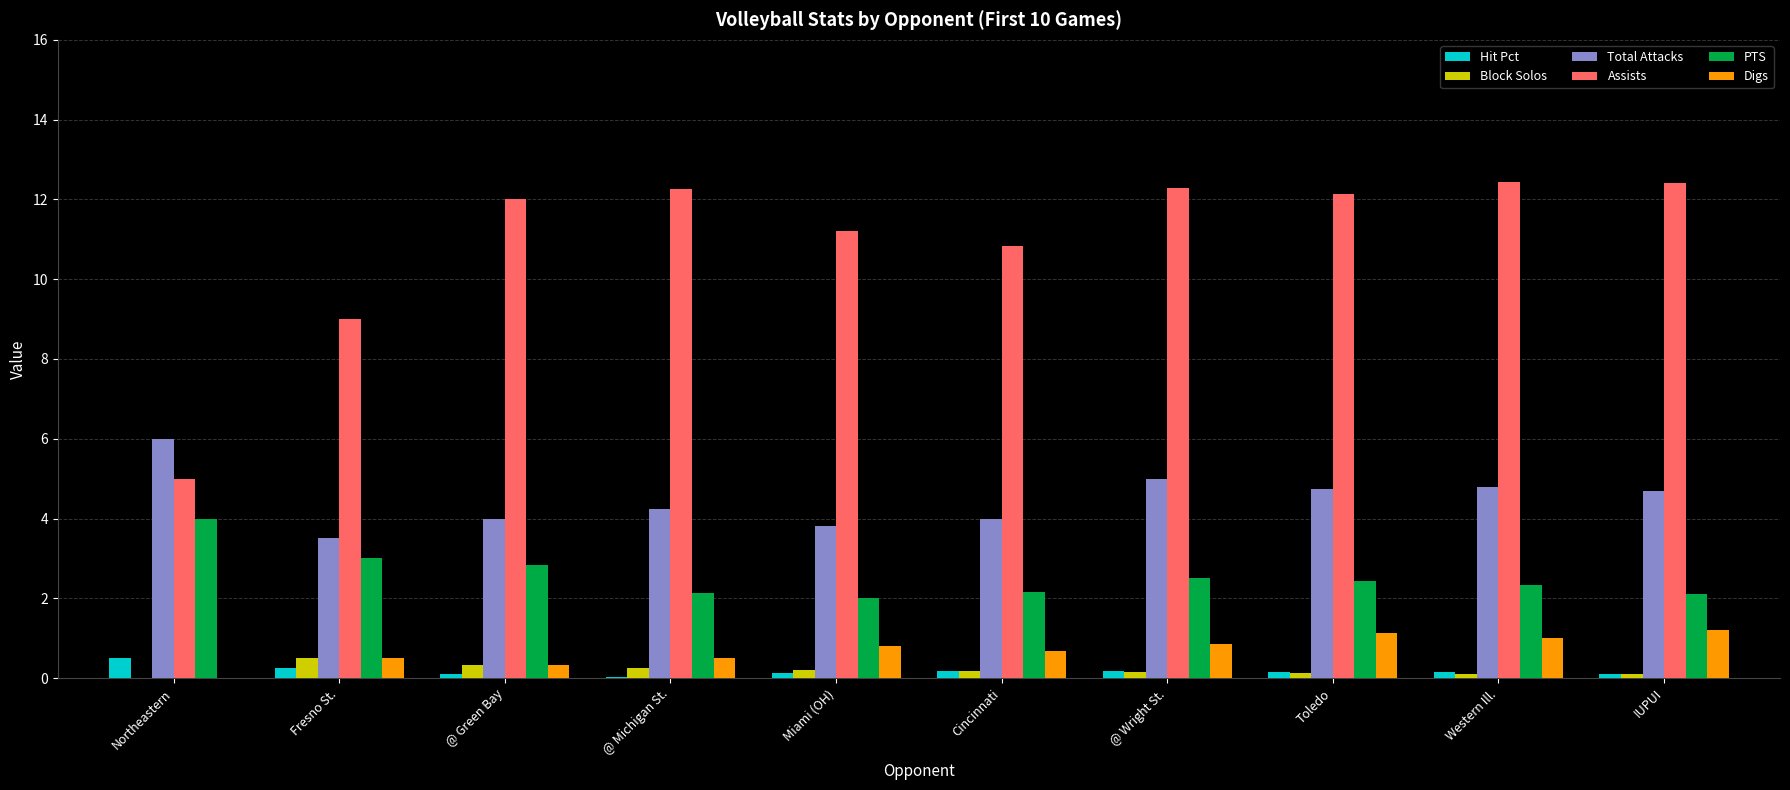

At which label does PTS reach its peak?

Northeastern